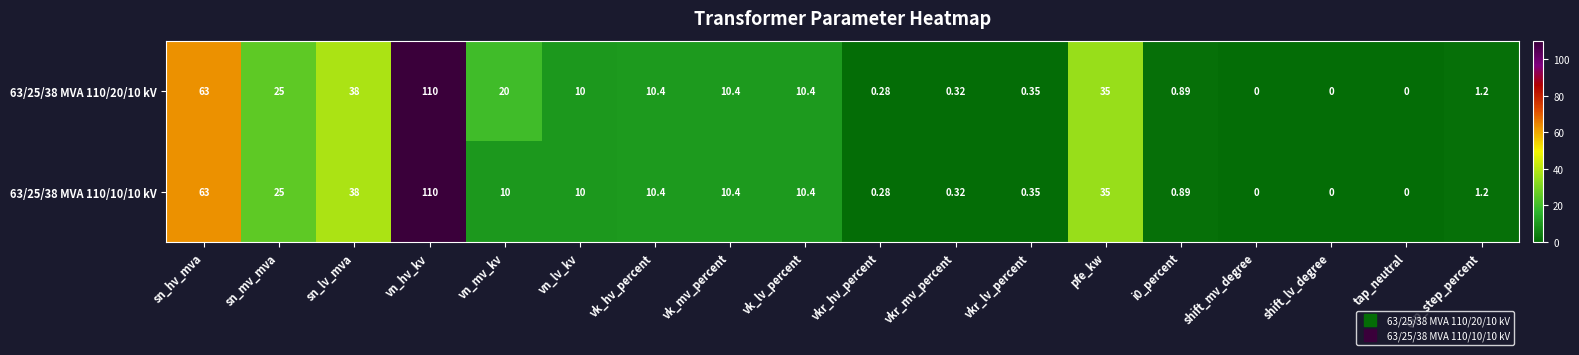

Which category has the highest value in the 63/25/38 MVA 110/20/10 kV series?

vn_hv_kv